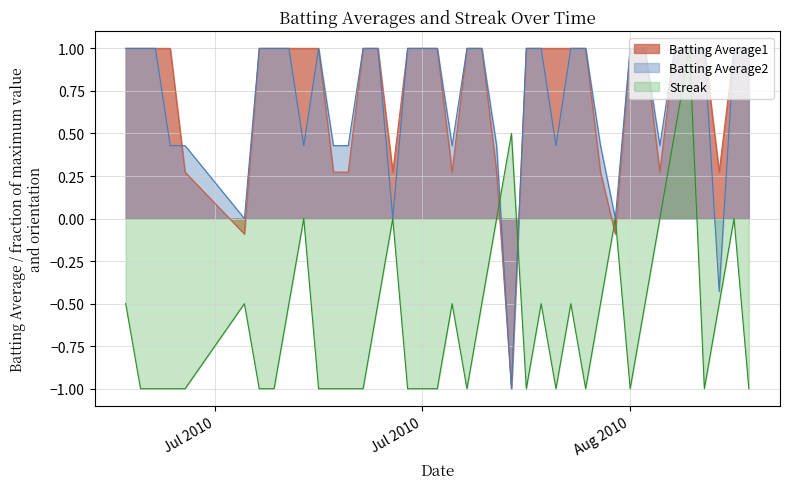

How many lines are shown in the chart?

3